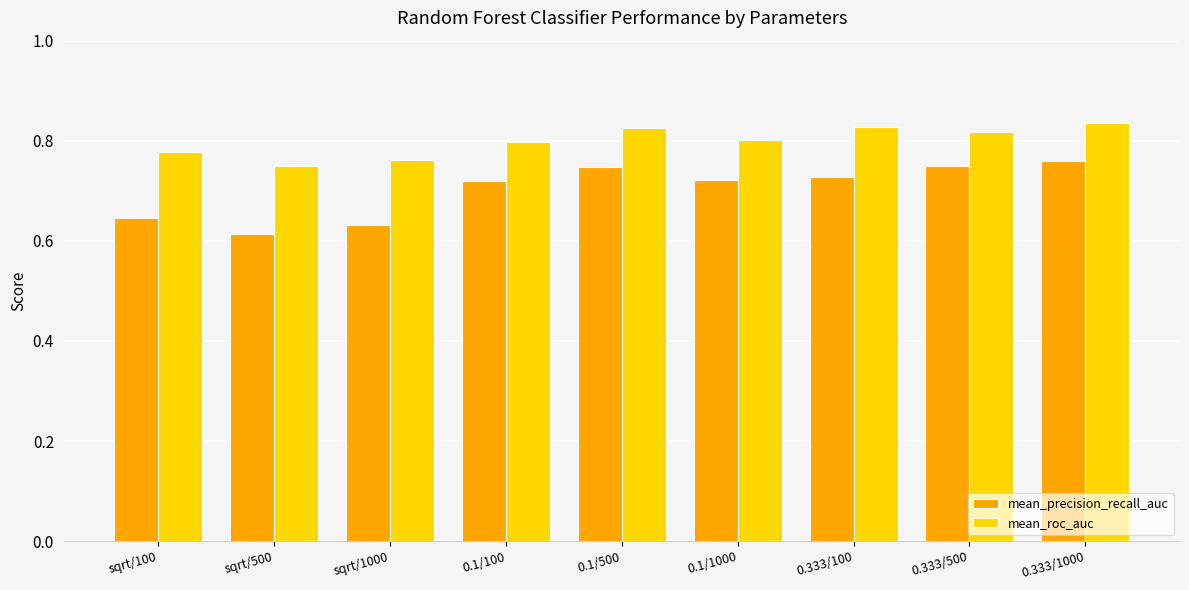

What are all the series names shown in the legend?

mean_precision_recall_auc, mean_roc_auc